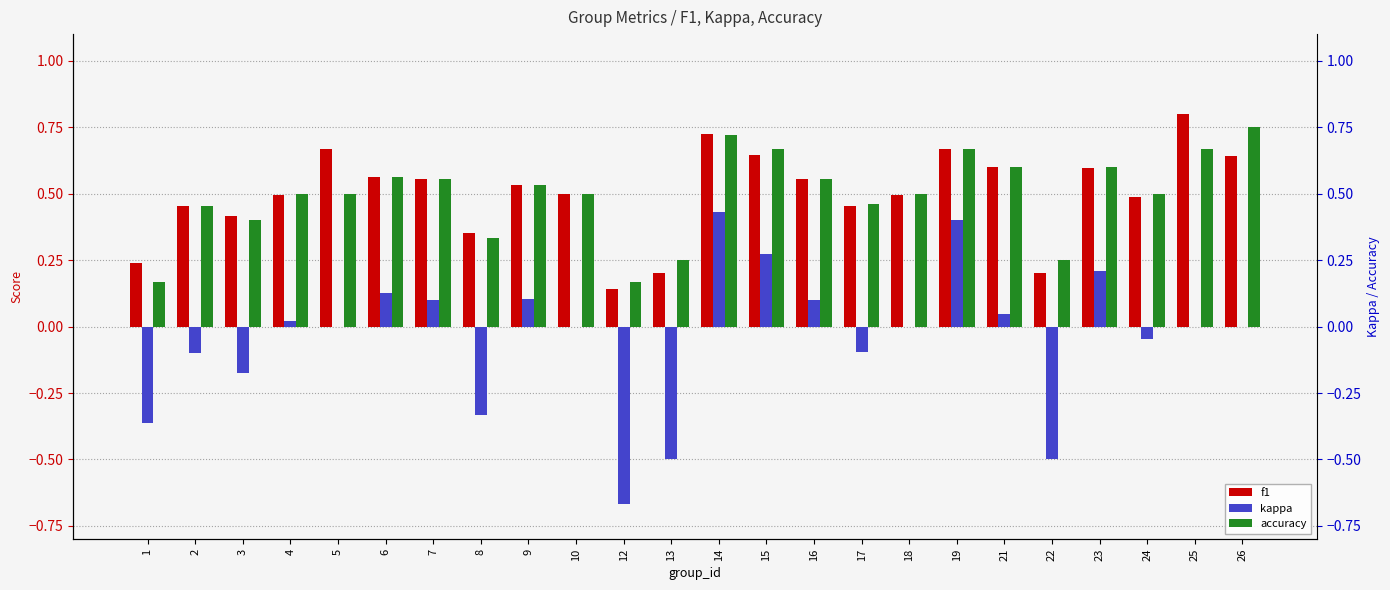

Reading left to right, list all the values displayed in this chart.

f1: 0.2	0.5	0.4	0.5	0.7	0.6	0.6	0.4	0.5	0.5	0.1	0.2	0.7	0.6	0.6	0.5	0.5	0.7	0.6	0.2	0.6	0.5	0.8	0.6
kappa: -0.4	-0.1	-0.2	0.0	0.0	0.1	0.1	-0.3	0.1	0.0	-0.7	-0.5	0.4	0.3	0.1	-0.1	0.0	0.4	0.0	-0.5	0.2	-0.0	0.0	0.0
accuracy: 0.2	0.5	0.4	0.5	0.5	0.6	0.6	0.3	0.5	0.5	0.2	0.2	0.7	0.7	0.6	0.5	0.5	0.7	0.6	0.2	0.6	0.5	0.7	0.8